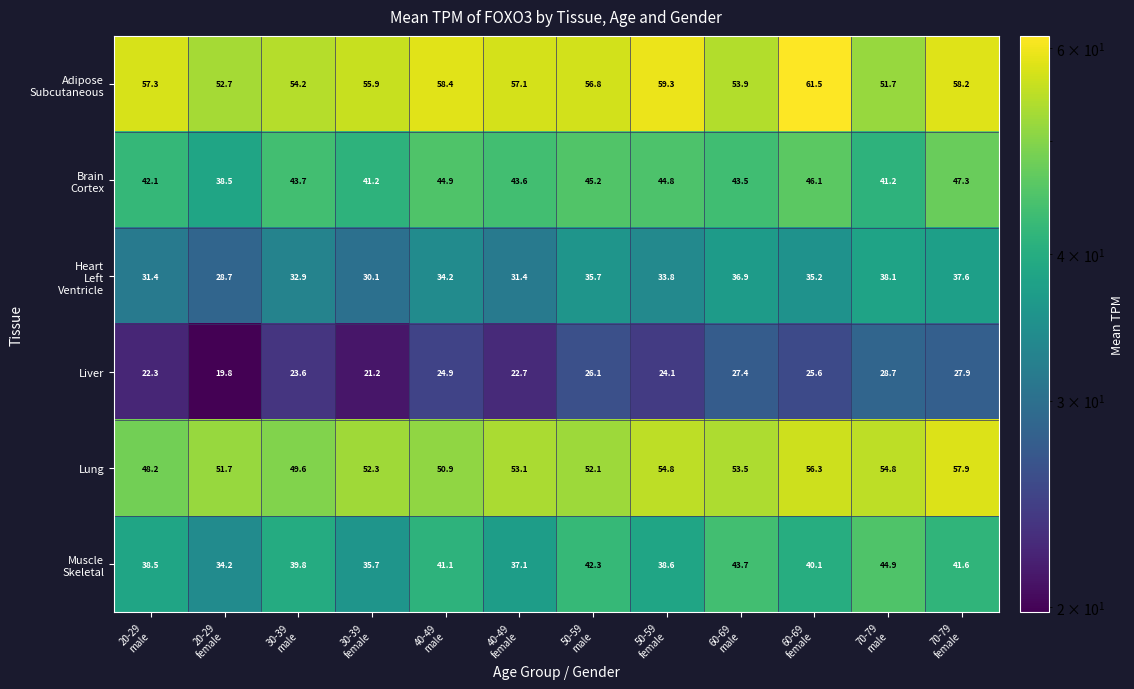

How many distinct data groups are displayed?

6